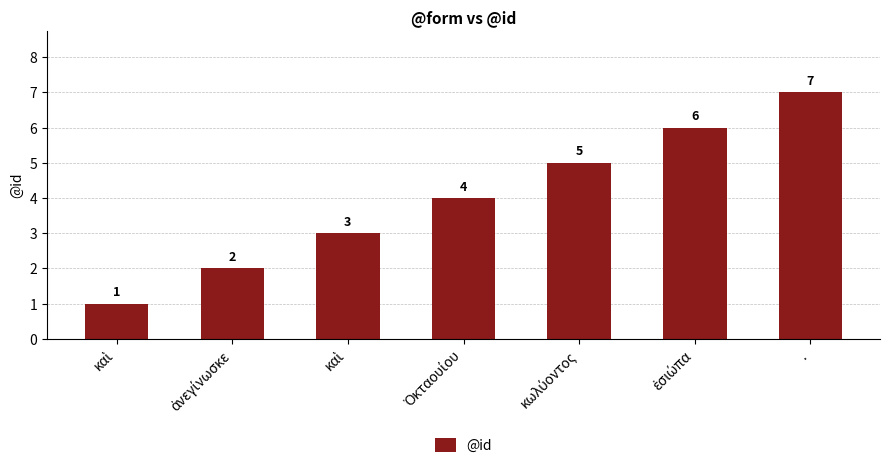

How many categories are shown in the chart?

7